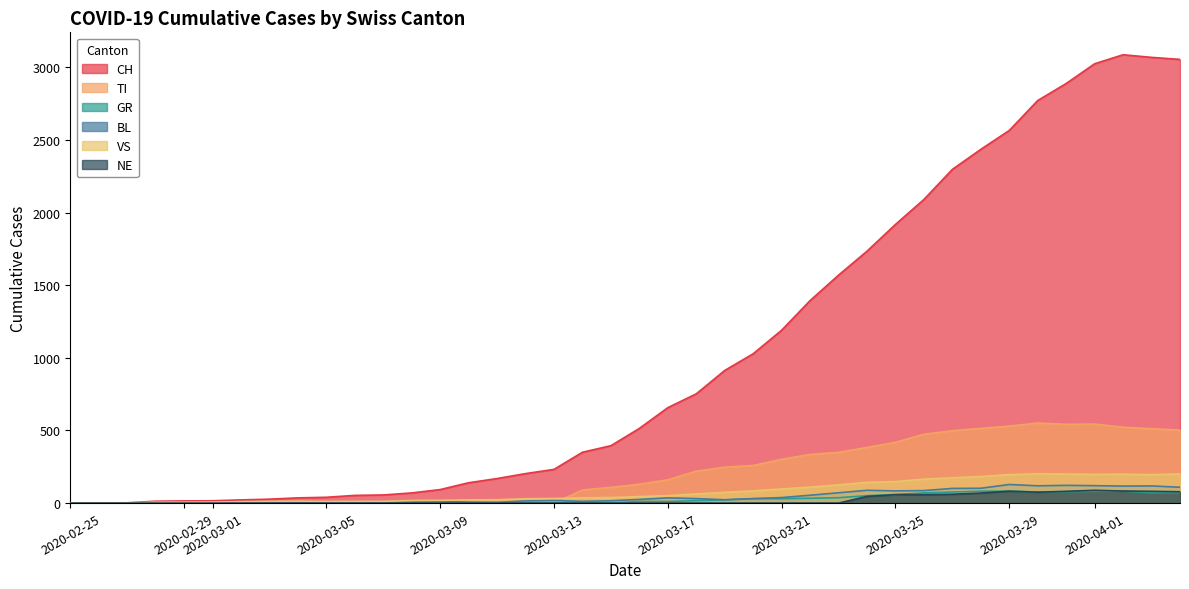

What is the value of the TI point at the 35th from the left?

551